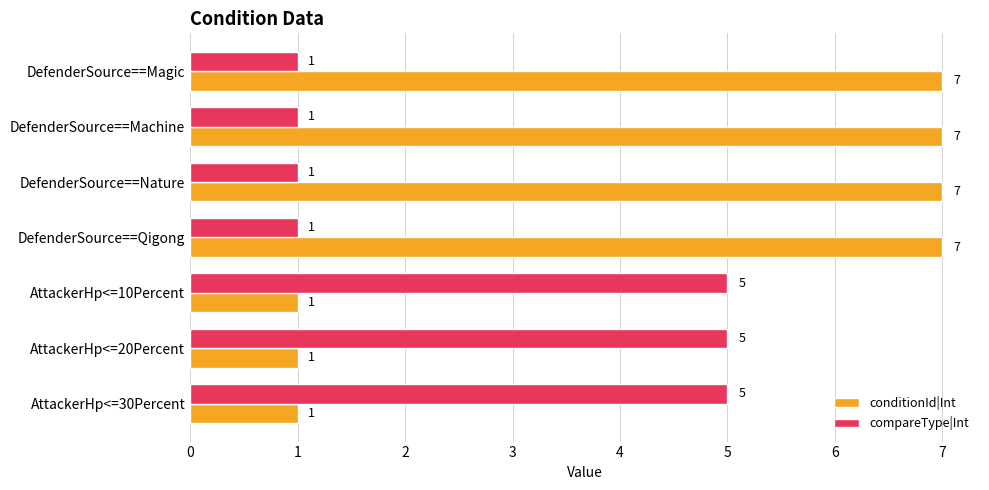

The value of conditionId|Int at DefenderSource==Qigong is 12. True or false?

False